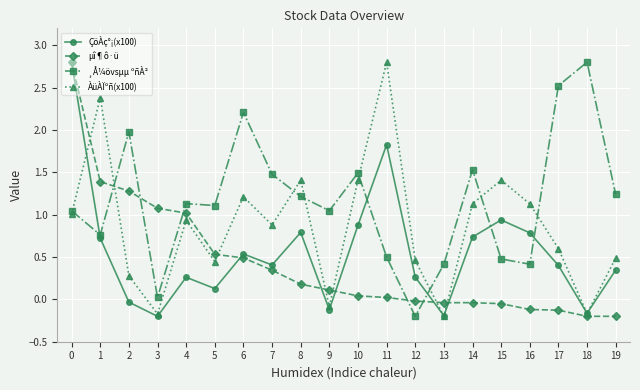

Which series ends up on top after the final intersection of ÀüÀÏºñ(x100) and ÇöÀç°¡(x100)?

ÀüÀÏºñ(x100)